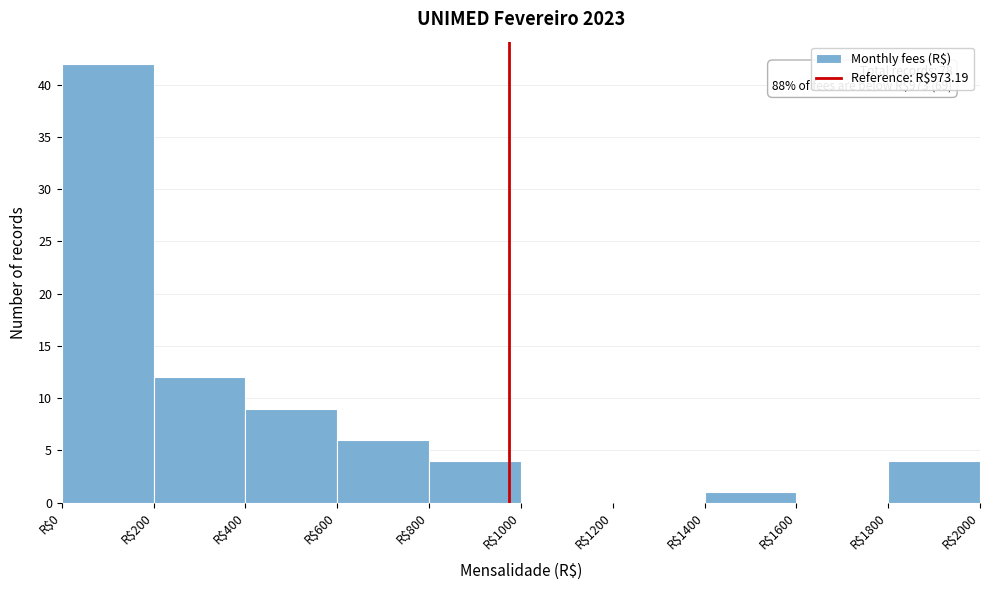

Which range on the x-axis has the tallest bar?

0 to 200